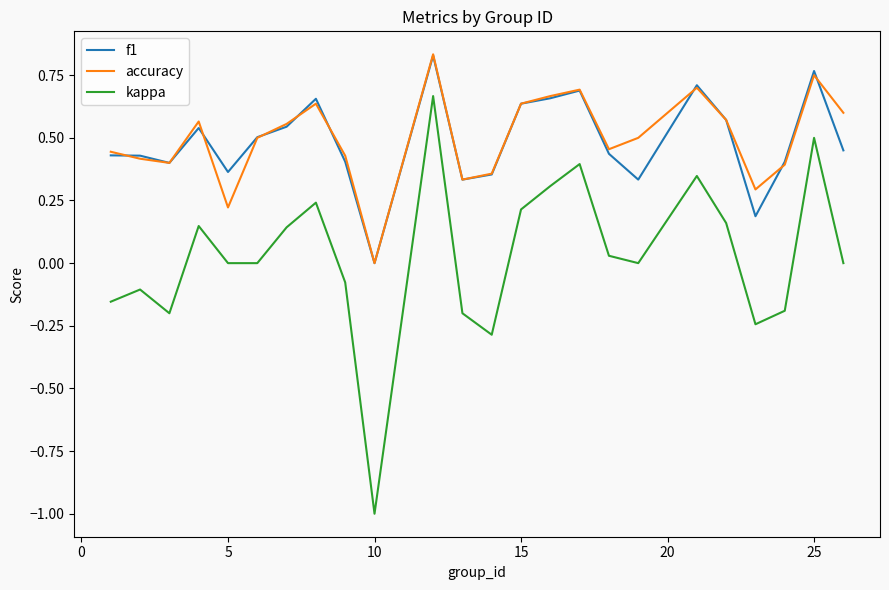

Which series has the widest spread of values?

kappa